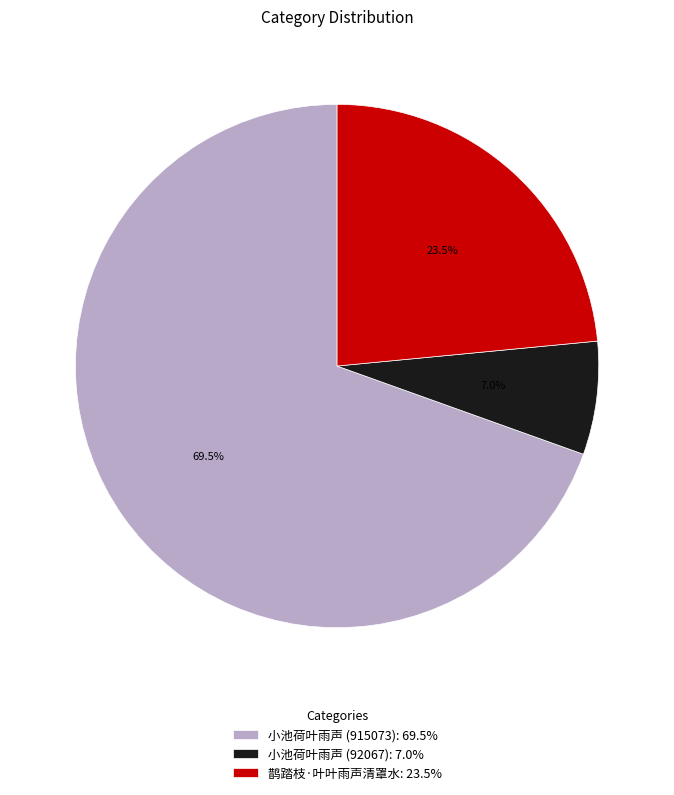

To the nearest percent, what is the average slice percentage?

33%